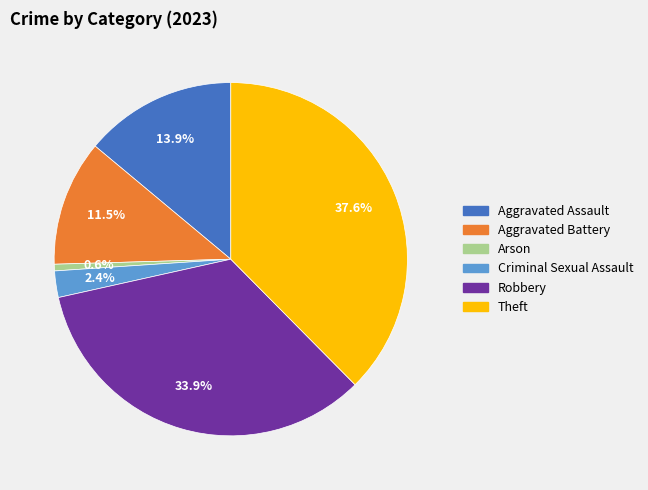

How many slices are in this pie chart?

6